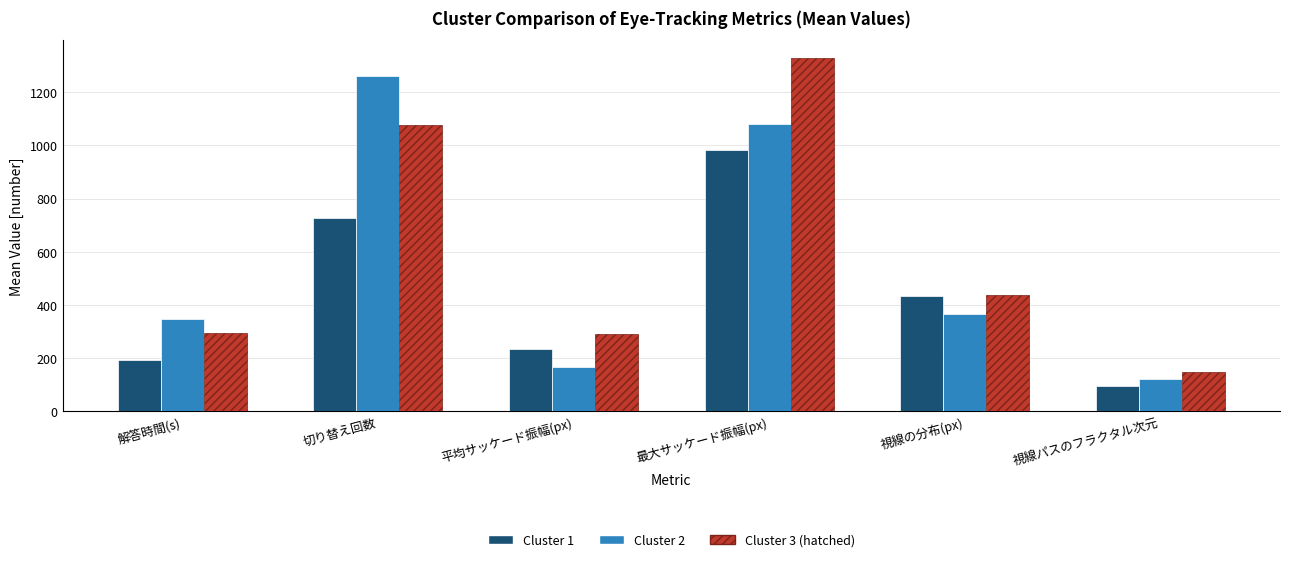

What is the spread (max minus min) of values at 最大サッケード振幅(px)?

343.5